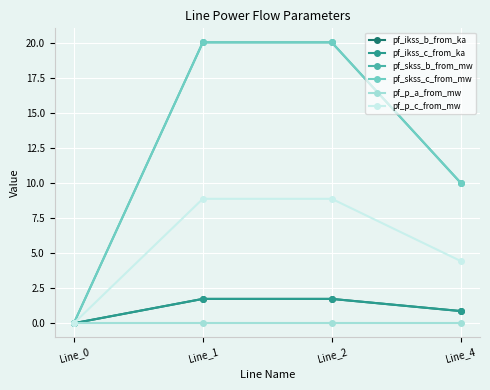

What are all the series names shown in the legend?

pf_ikss_b_from_ka, pf_ikss_c_from_ka, pf_skss_b_from_mw, pf_skss_c_from_mw, pf_p_a_from_mw, pf_p_c_from_mw